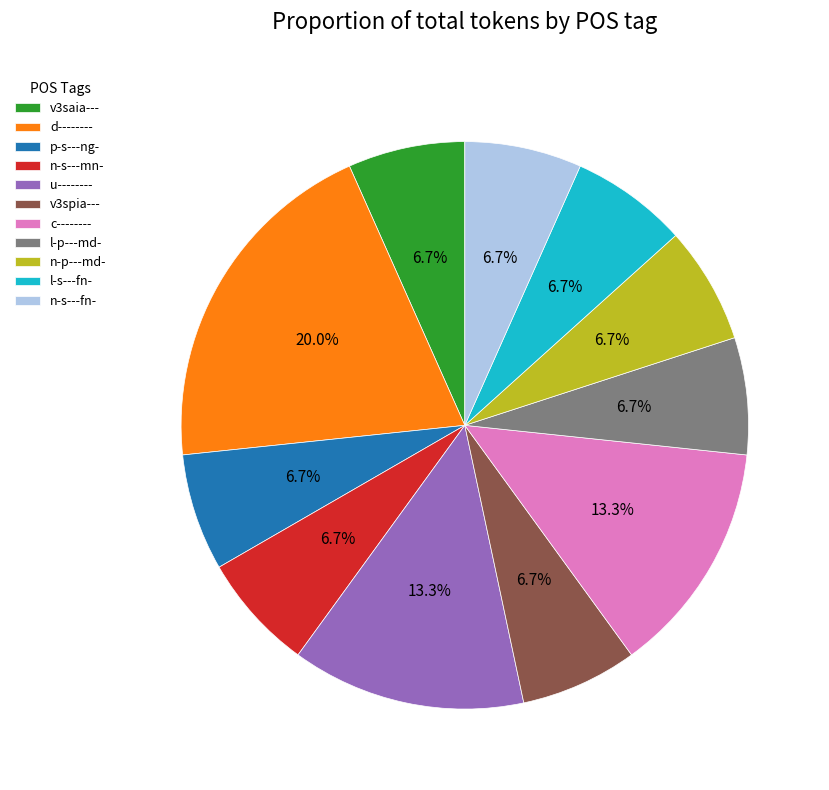

What is the largest slice in the pie chart?

d--------